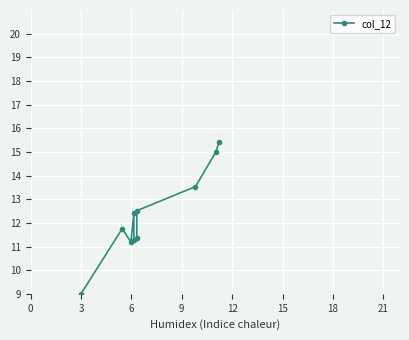

How many data points does each series have?

10